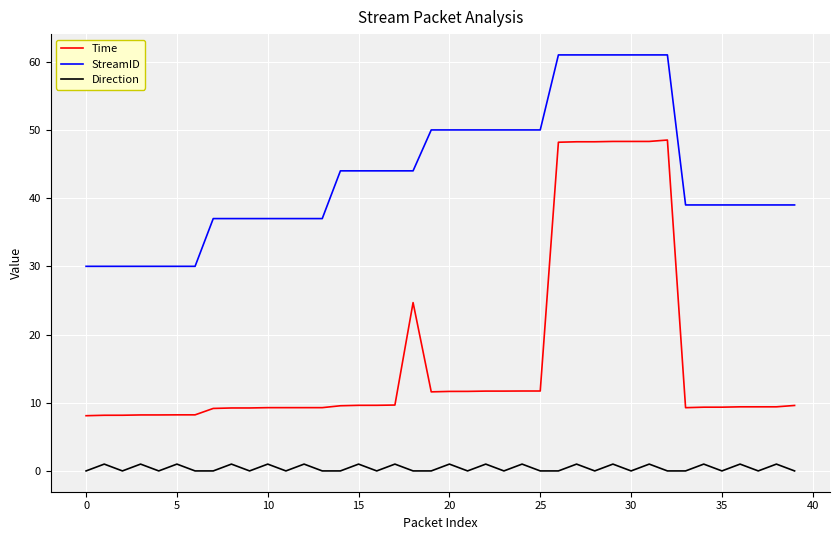

What is the difference between the maximum and minimum values in the StreamID series?

31.0